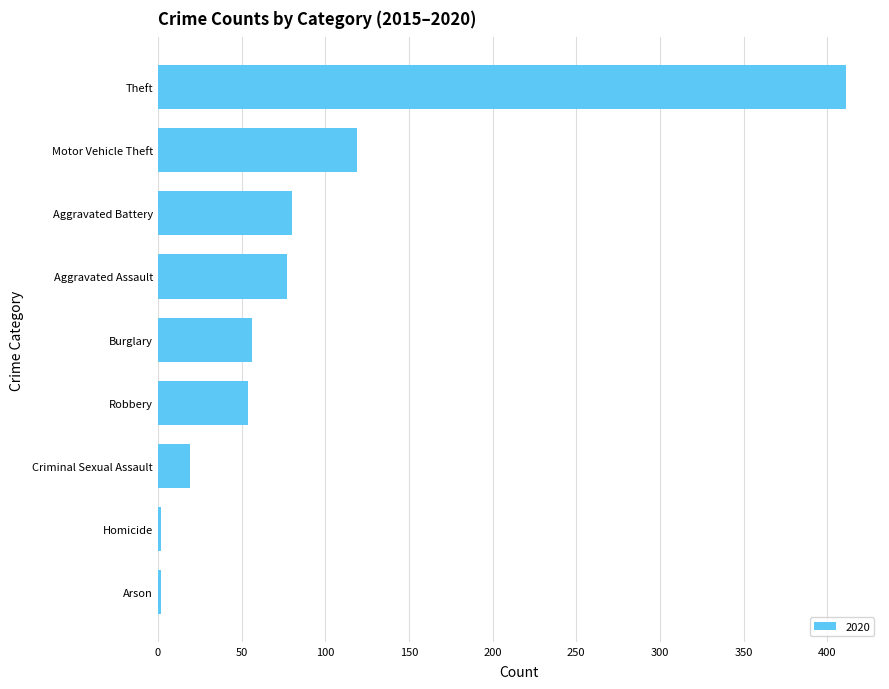

Is it true that the value at Aggravated Assault is 106?

False